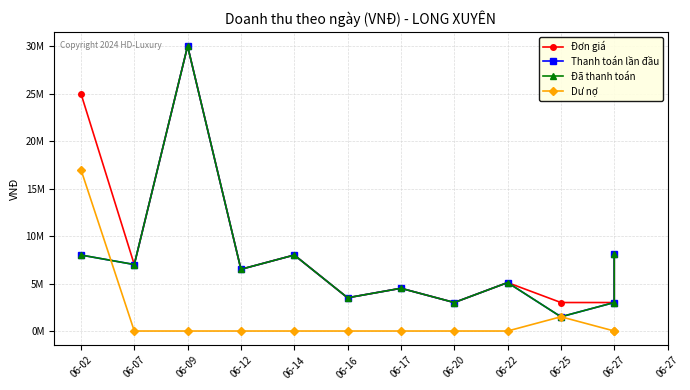

True or false: Đã thanh toán and Đơn giá intersect in this chart.

False